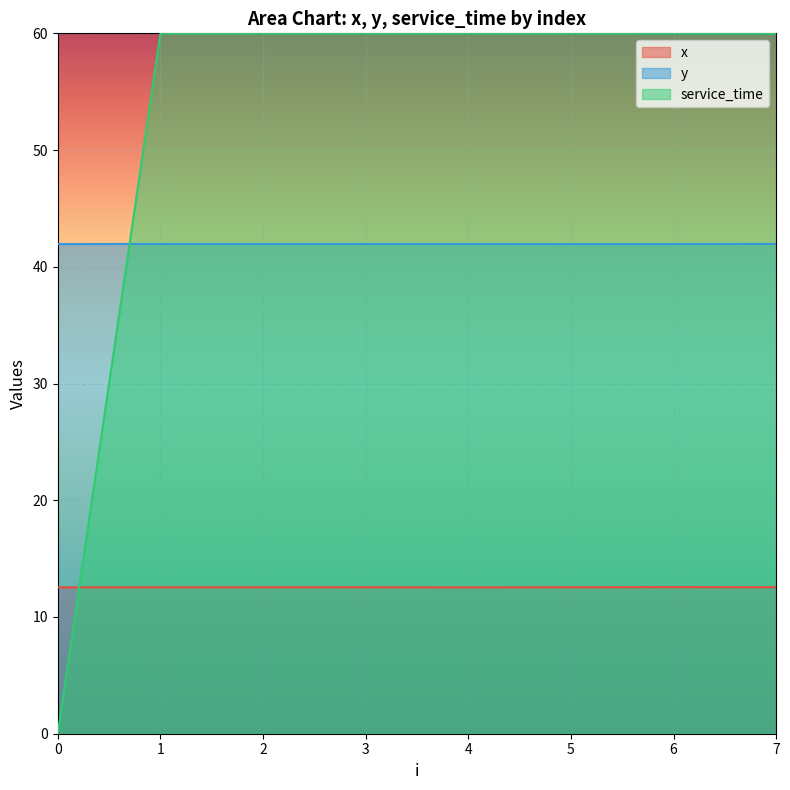

True or false: service_time has more than 2 points higher than both neighbors.

False